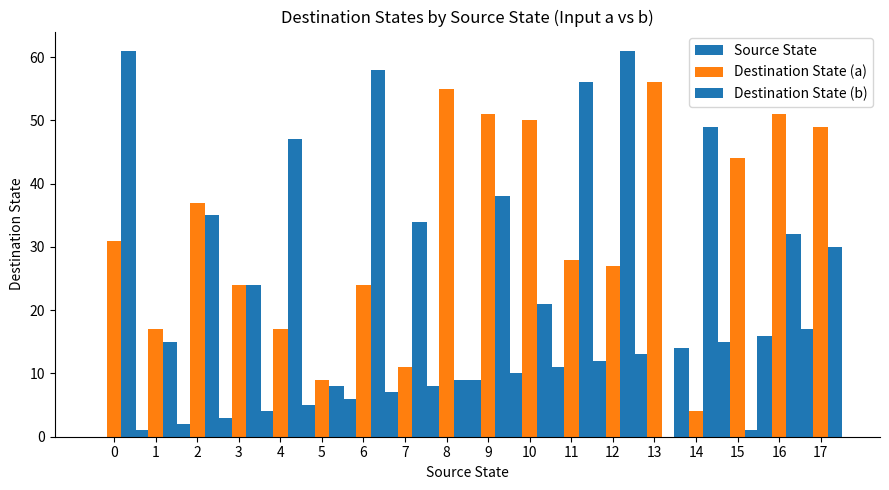

What is the average value of the Destination State (b) series?

32